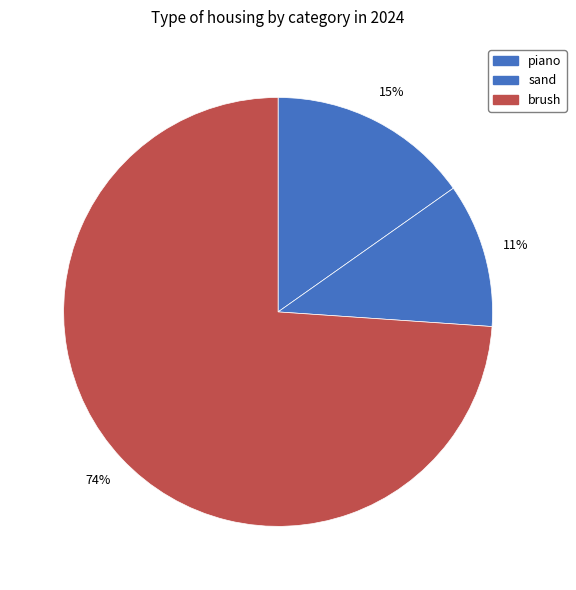

How many segments does this pie chart have?

3